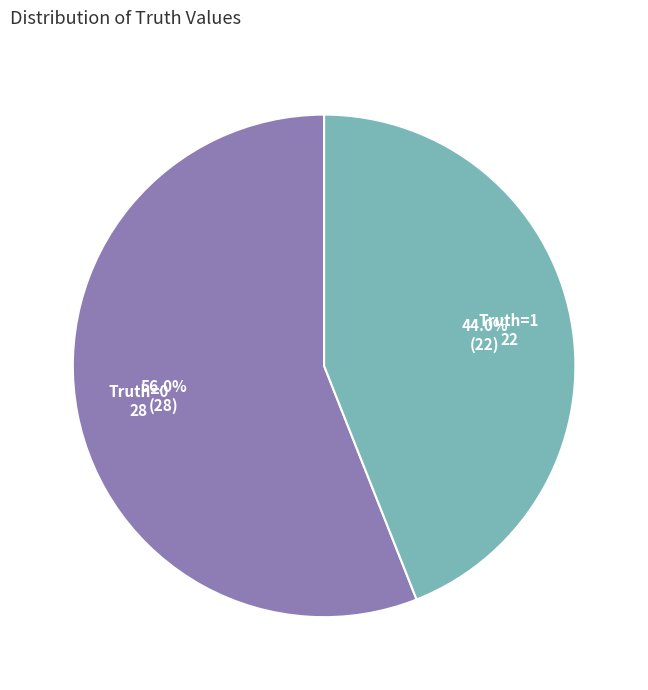

Is there a majority slice in this chart?

Yes